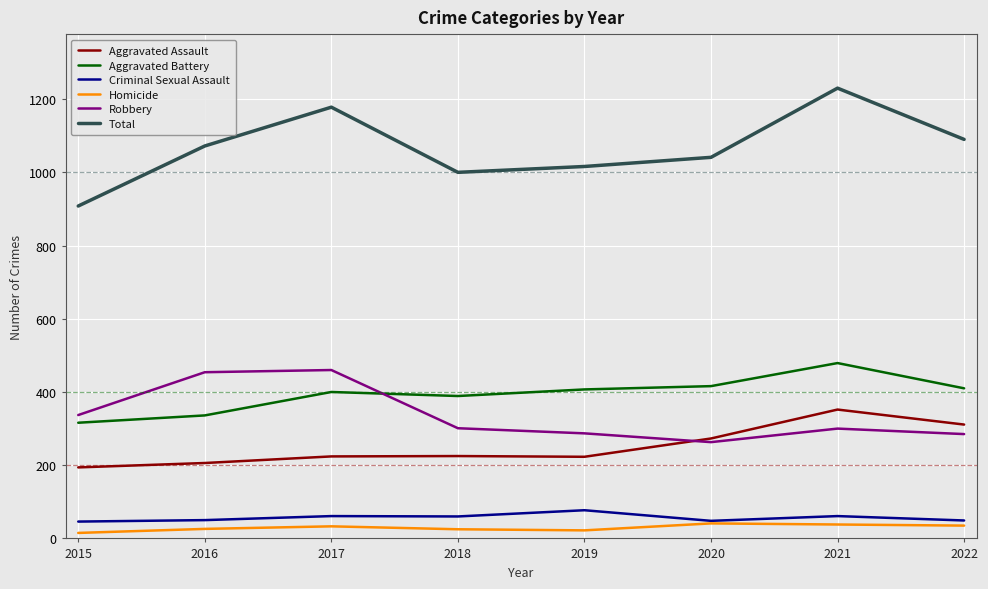

The Robbery series shows 164 at 2022. True or false?

False